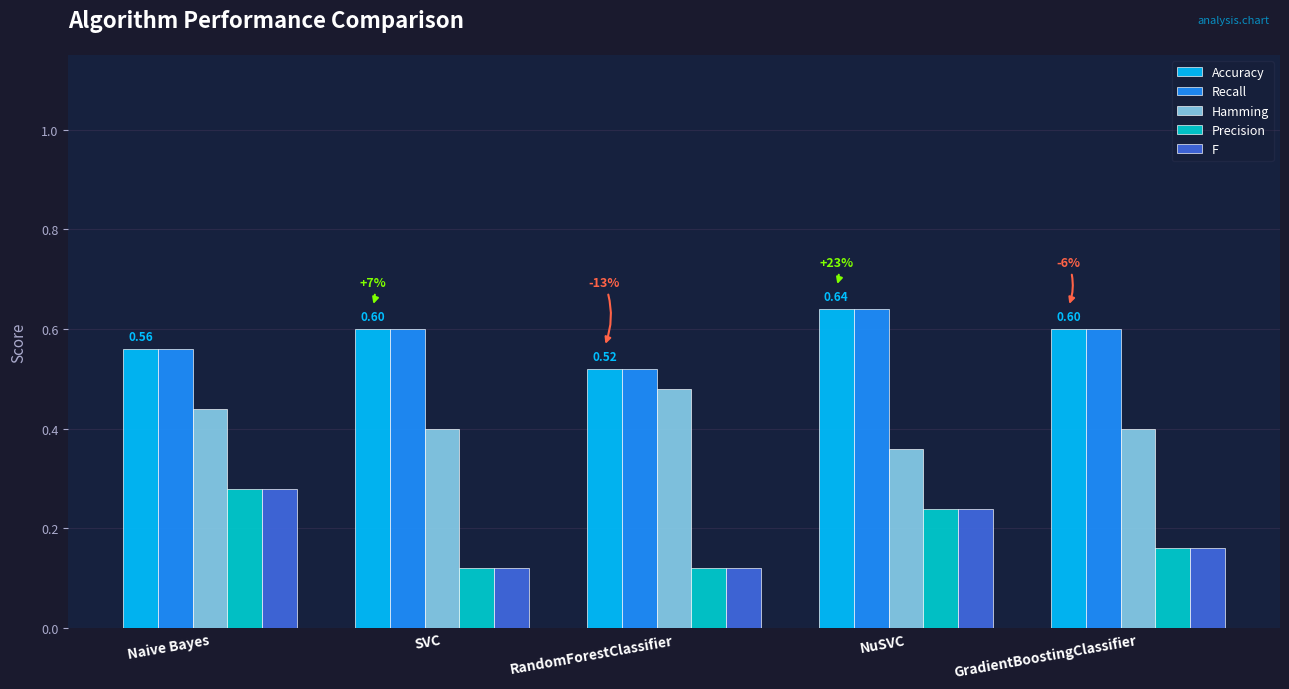

Where is Hamming nearest to the value 0?

NuSVC